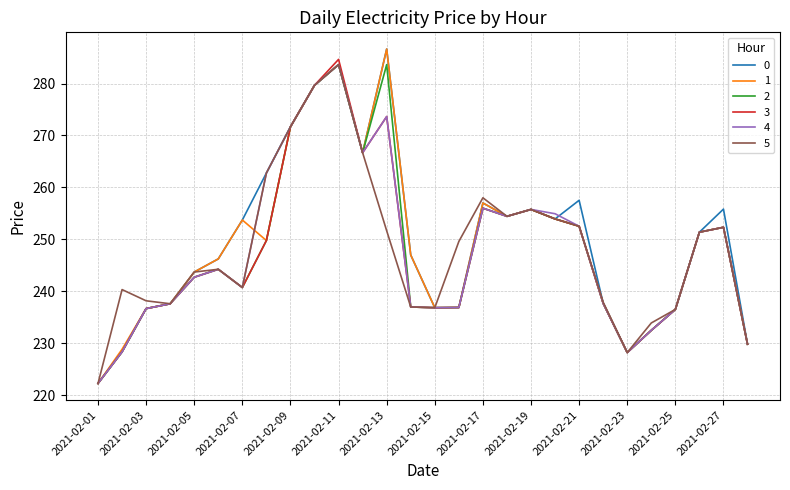

What is the smallest value displayed?

222.2